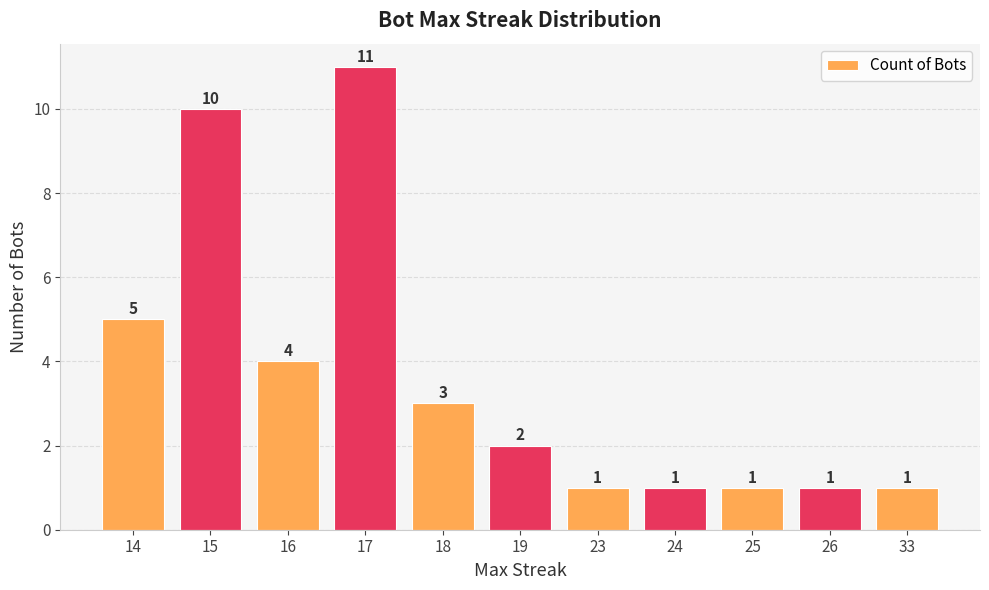

Does the chart contain stacked bars?

No